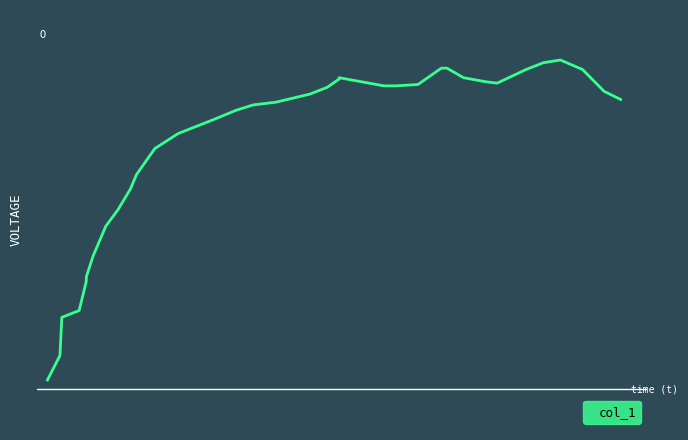

Does the chart have visible grid lines?

No